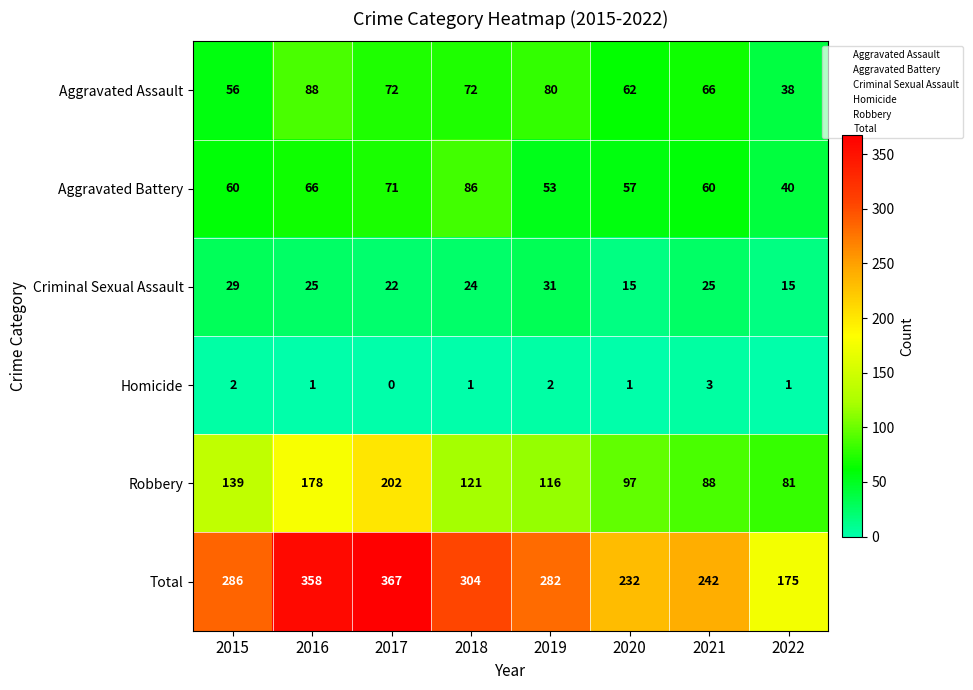

The Aggravated Battery series shows 92 at 2015. True or false?

False